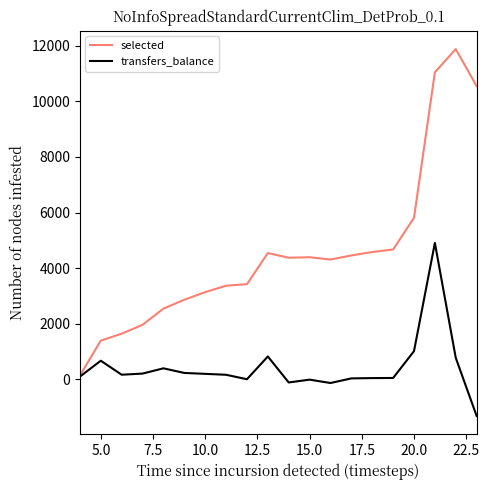

What is the minimum value for transfers_balance?

-1314